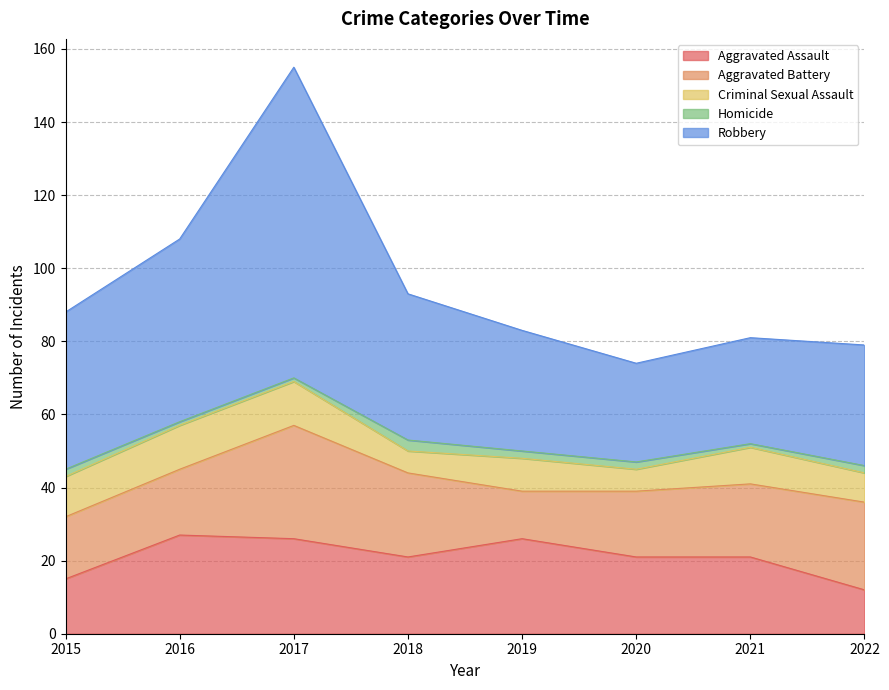

True or false: Criminal Sexual Assault and Homicide cross at least once.

False